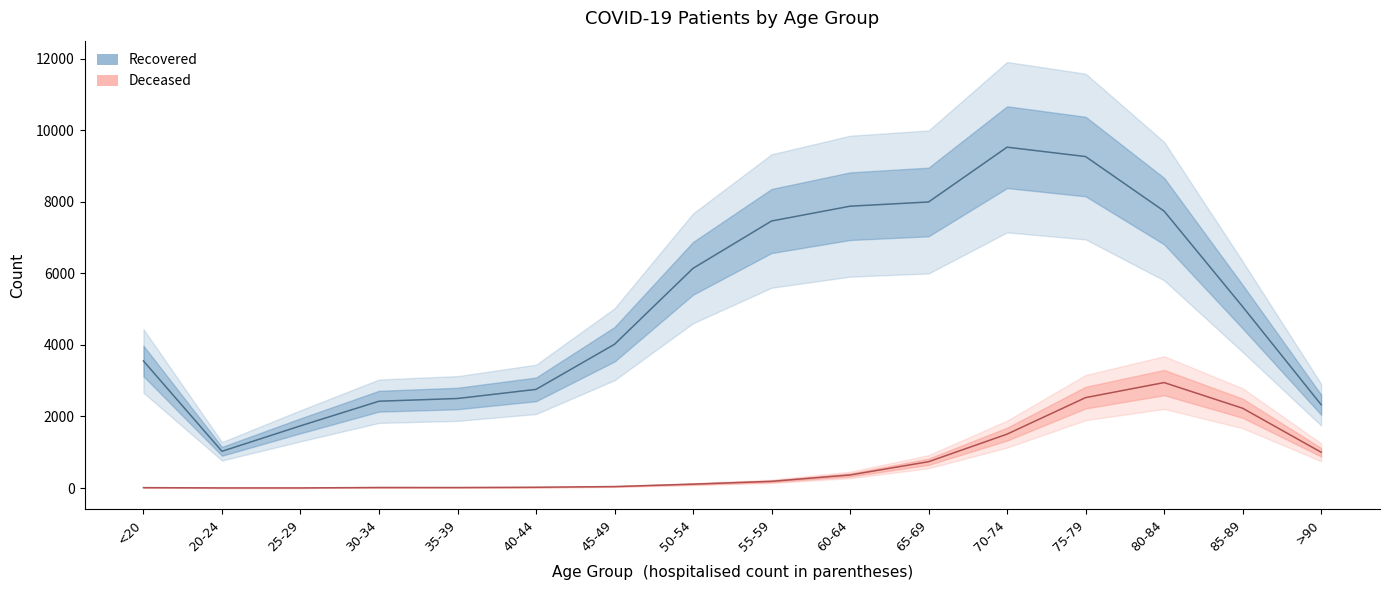

List the series in order of their peak value, highest first.

patients_recovered, patients_deceased